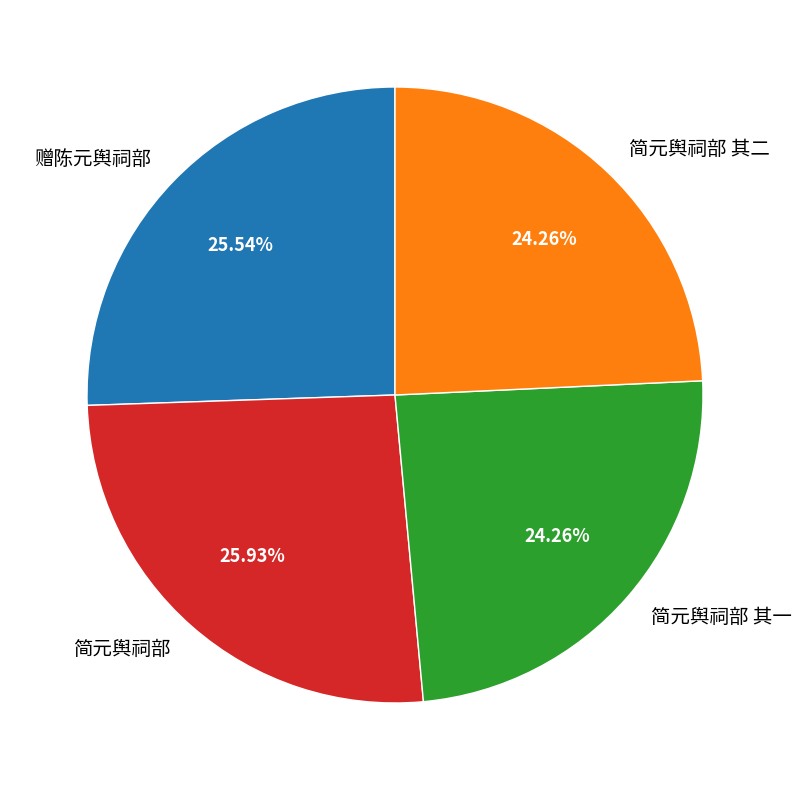

Is 简元舆祠部 其一 the majority of the pie?

No